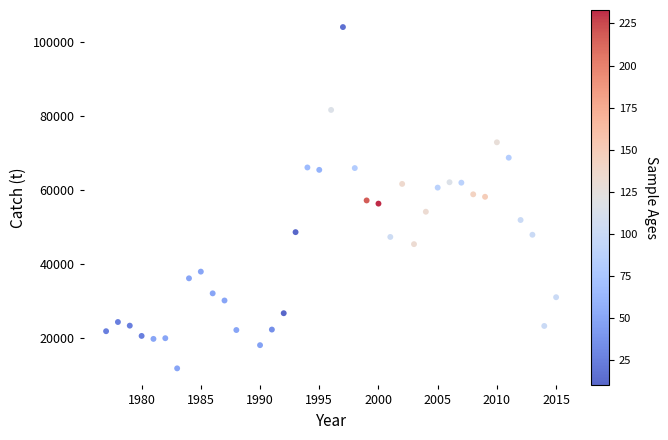

What is the range of X values (max minus min)?

38